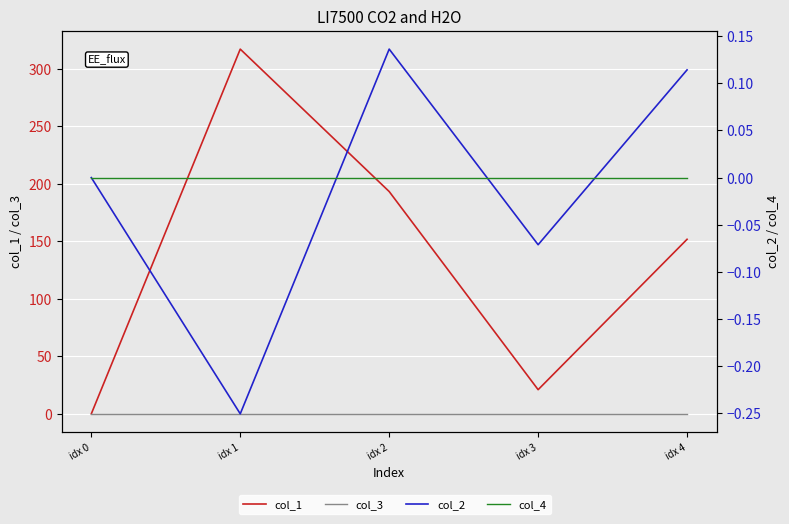

Does the chart display data point markers on the line(s)?

No